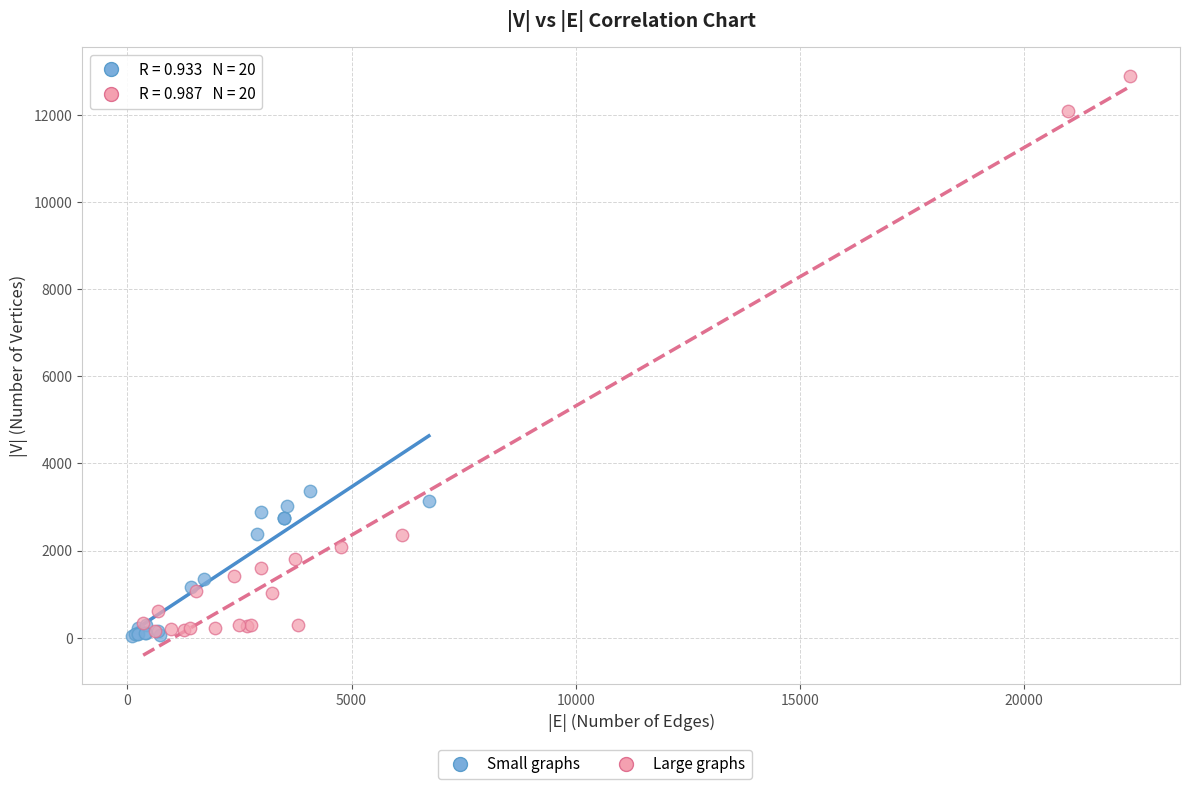

Which series has the widest spread of Y values?

Large graphs